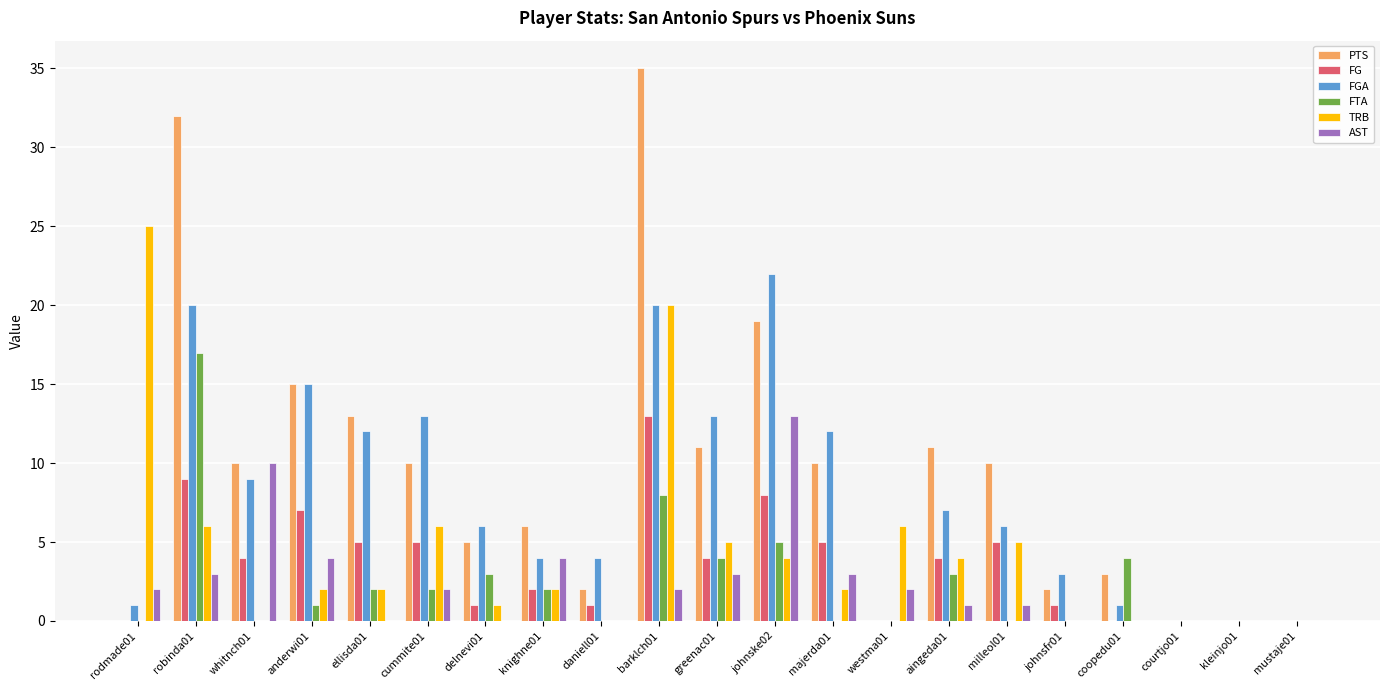

What is the highest value of the AST series?

13